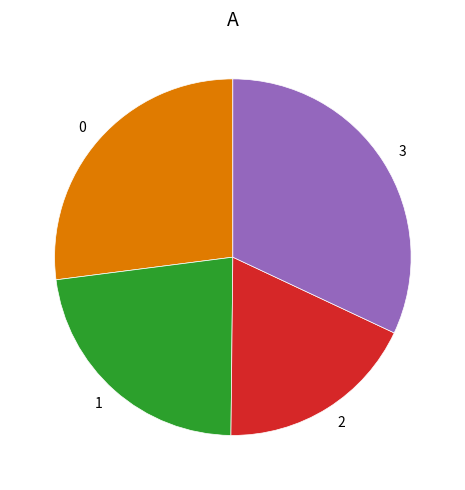

Is there a majority slice in this chart?

No